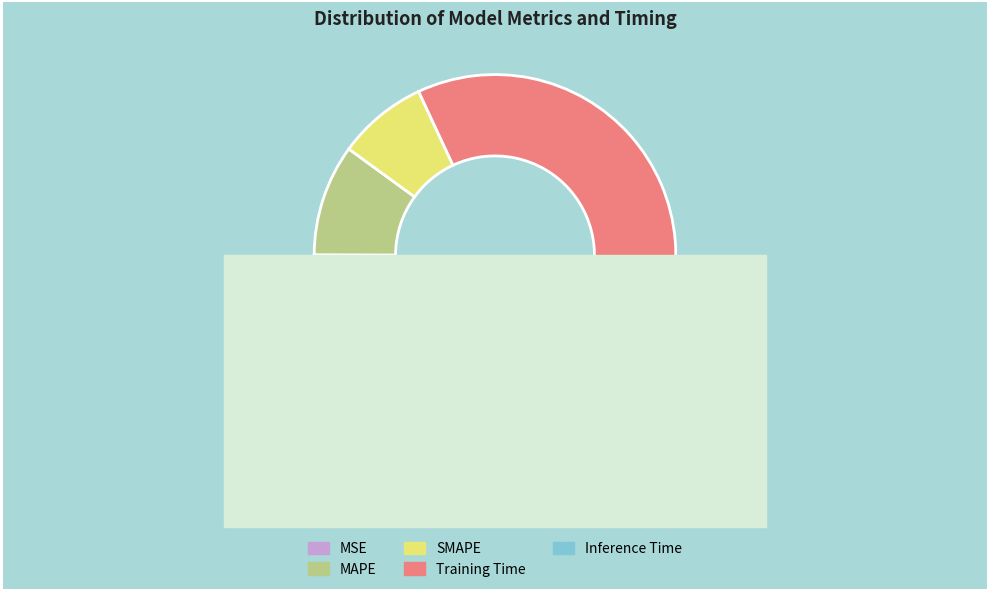

Count the number of slices in the pie.

5